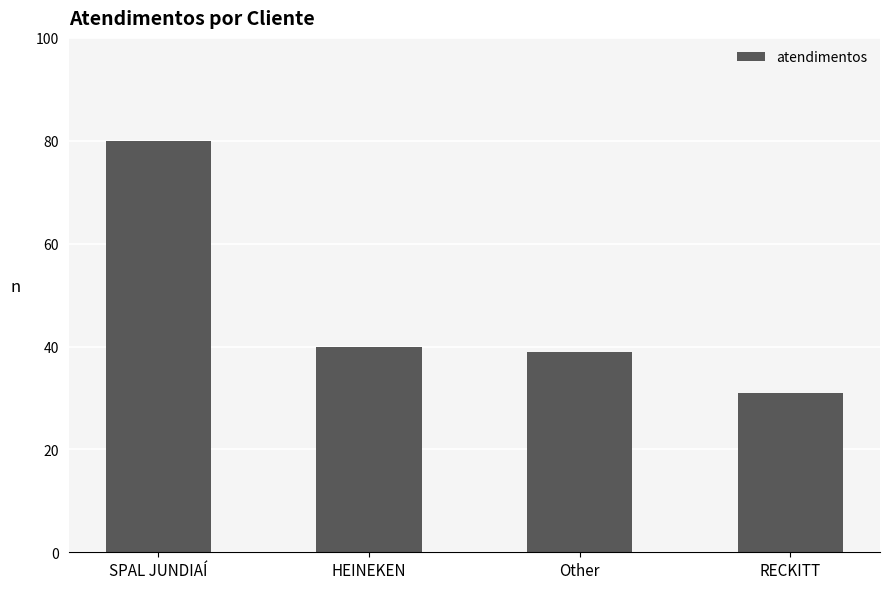

Approximately how many times larger is the value at RECKITT compared to HEINEKEN?

0.8